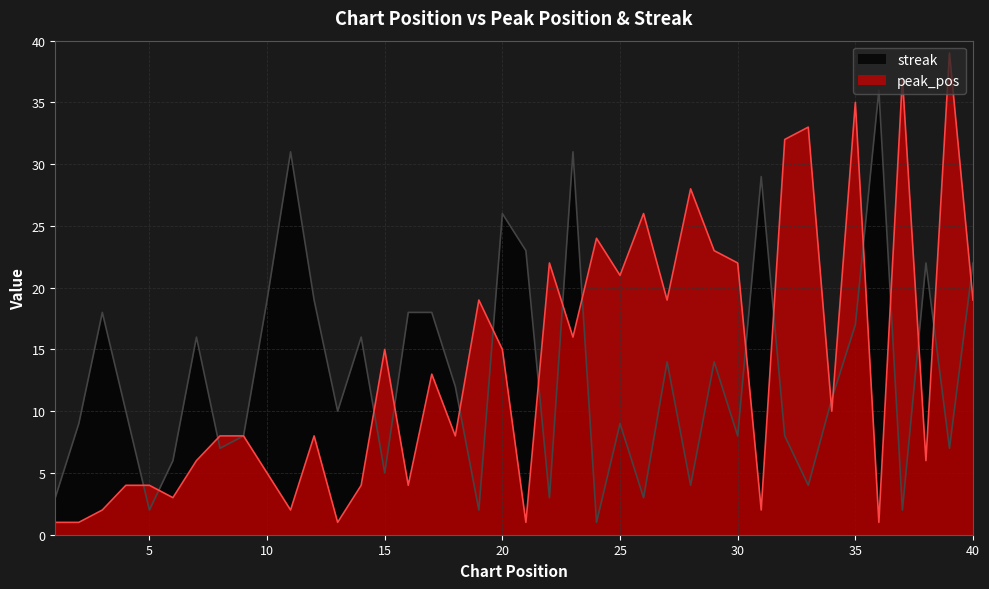

In streak, how many points are lower than both neighbors (excluding endpoints)?

13